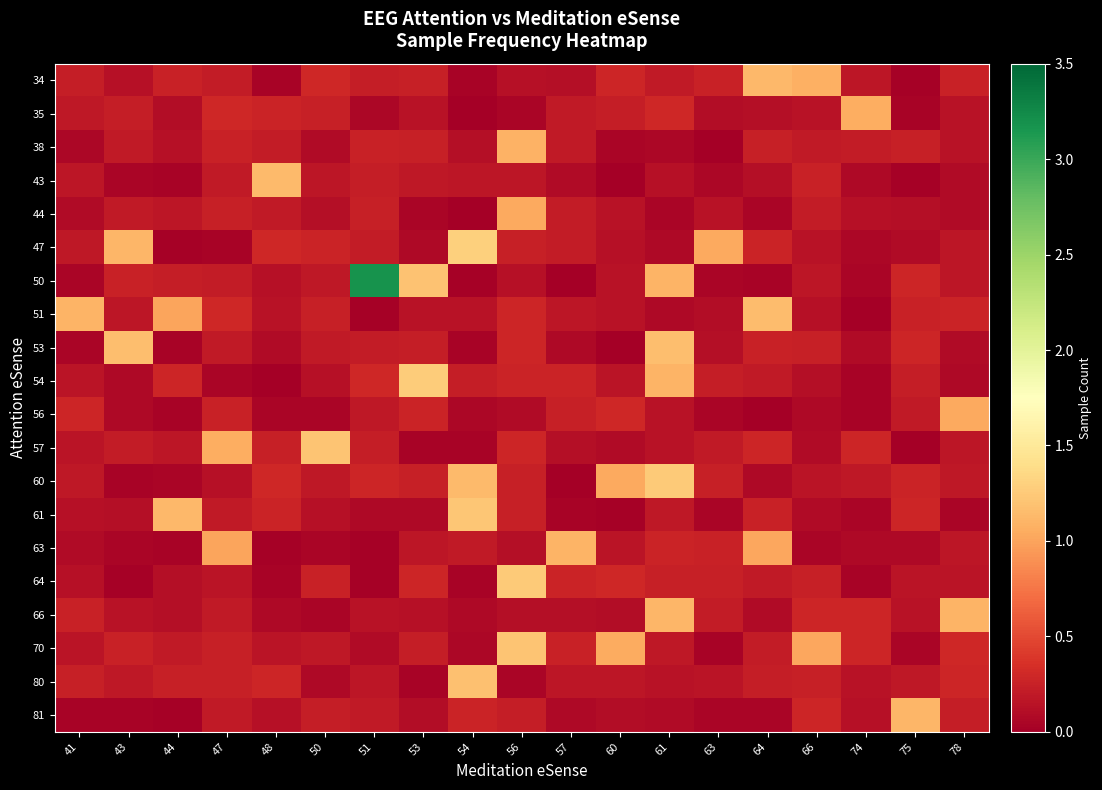

Which series has the largest total across all categories?

50